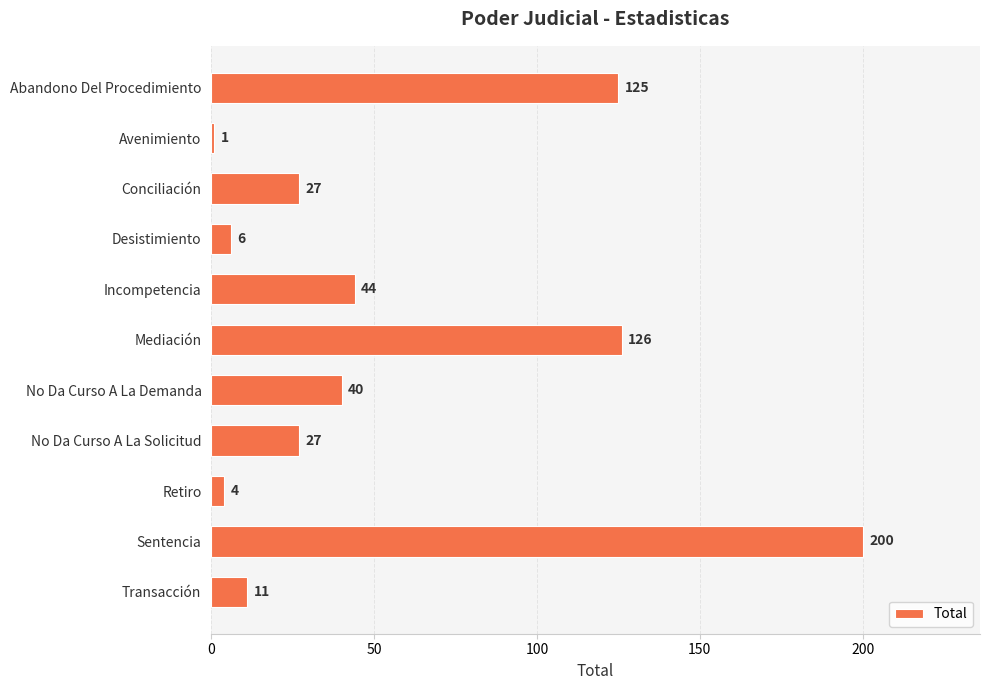

Is it true that the value at Sentencia is 200?

True